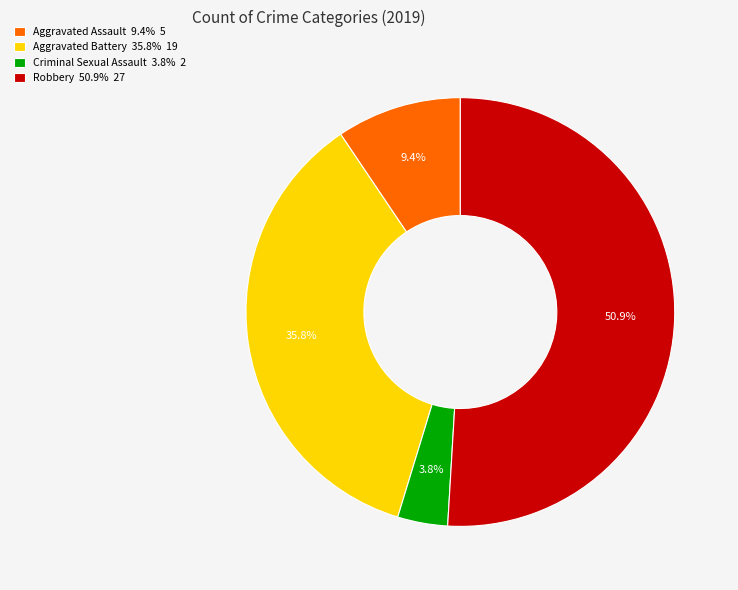

What percentage is the Robbery slice, to the nearest percent?

51%